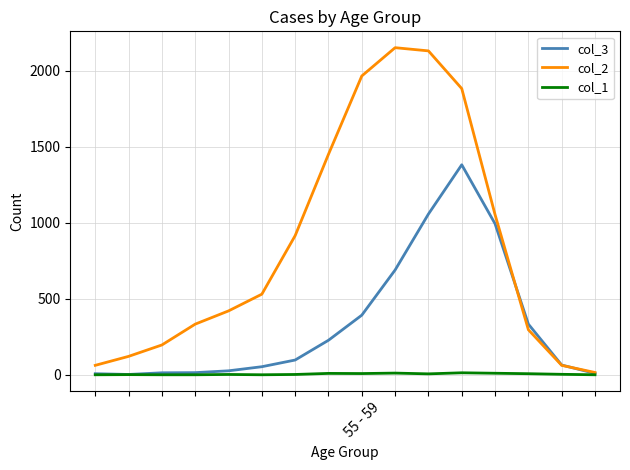

Rank the series by their maximum value, from lowest to highest.

col_1, col_3, col_2